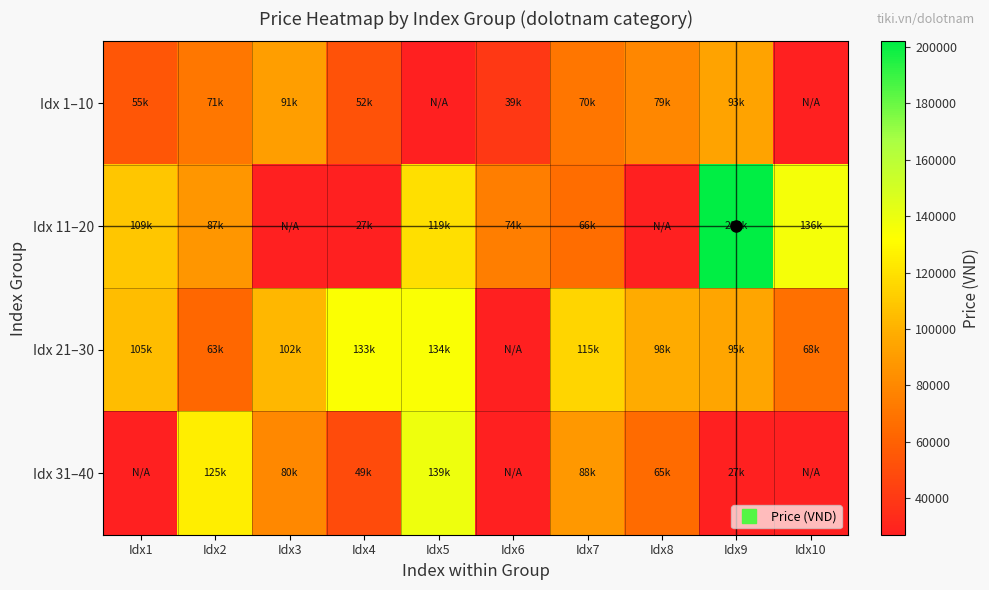

List the series in order of their peak value, highest first.

Idx 11–20, Idx 31–40, Idx 21–30, Idx 1–10